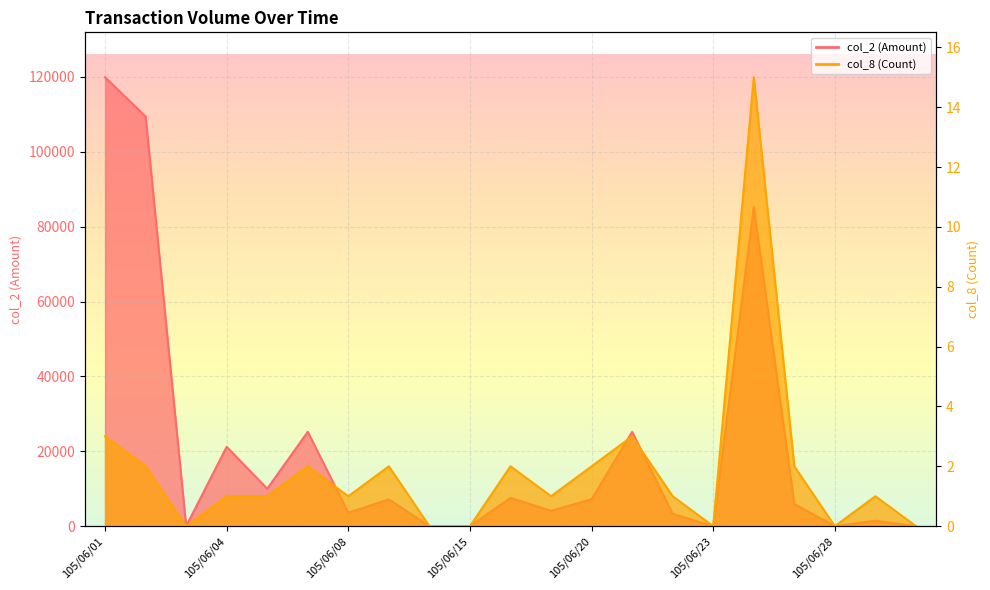

What are all the series names shown in the legend?

col_2 (Amount), col_8 (Count)